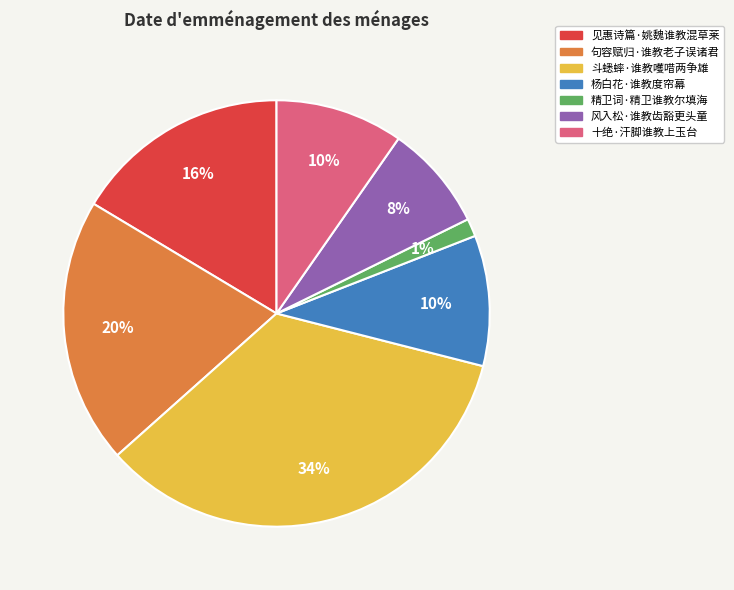

Combined, do 见惠诗篇·姚魏谁教混草莱 and 斗蟋蟀·谁教嚄唶两争雄 account for over 50%?

Yes